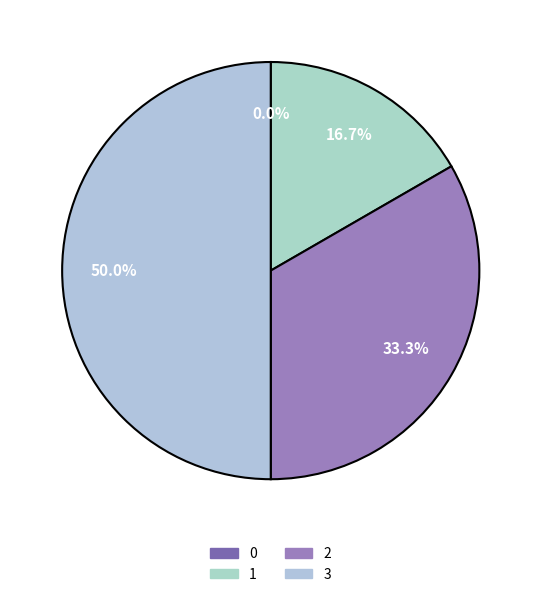

To the nearest percent, what percentage of the pie is 1?

17%